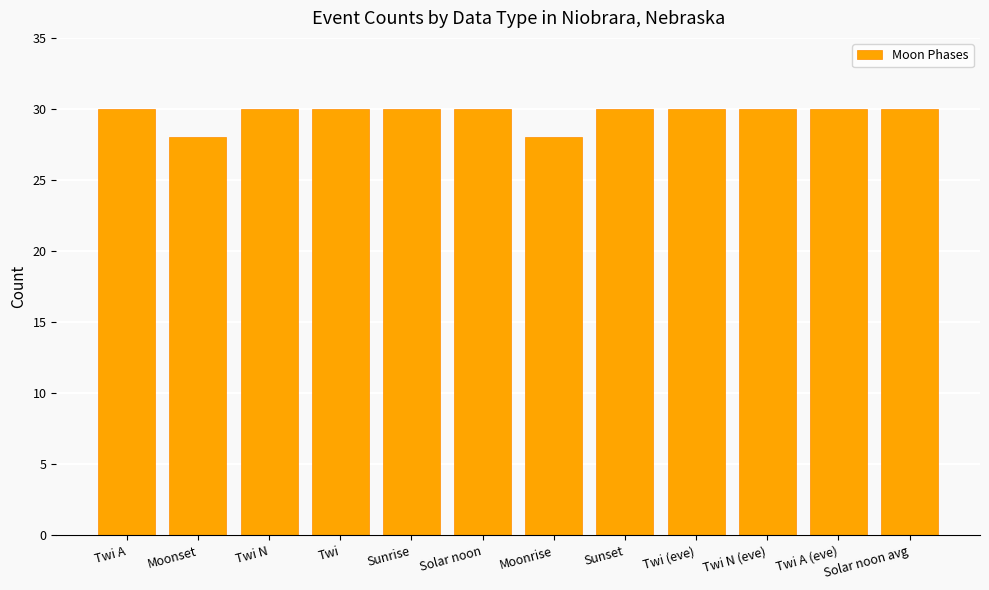

Approximately how many times larger is the value at Twi A (eve) compared to Sunset?

1.0